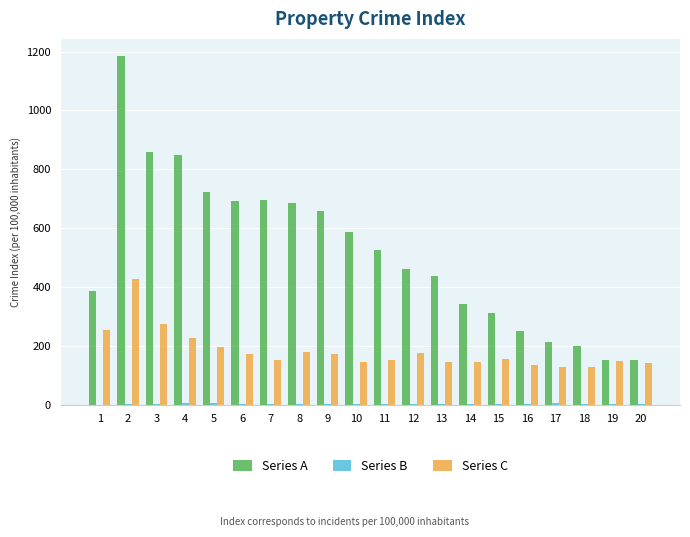

Which series changed the most between 11 and 14?

Series A